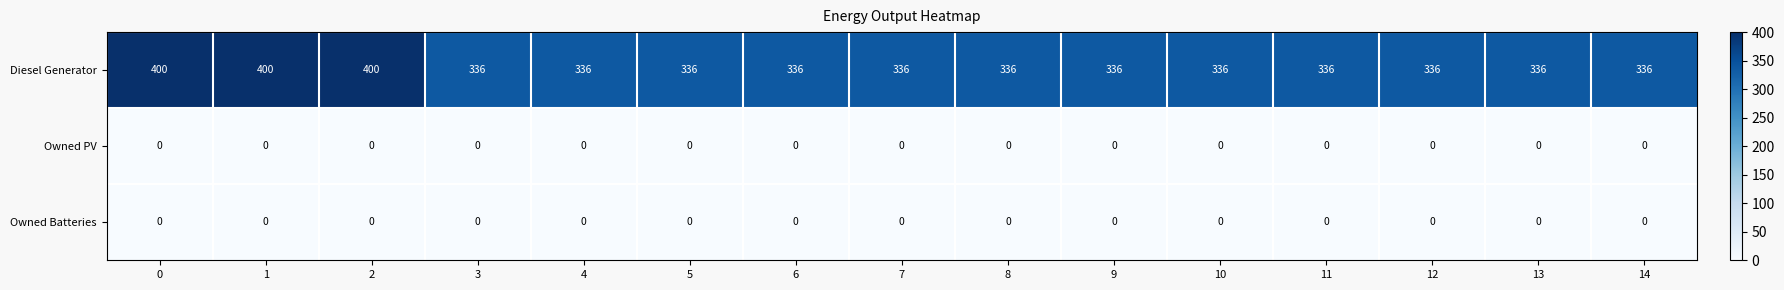

What is the total value across all series at 11?

336